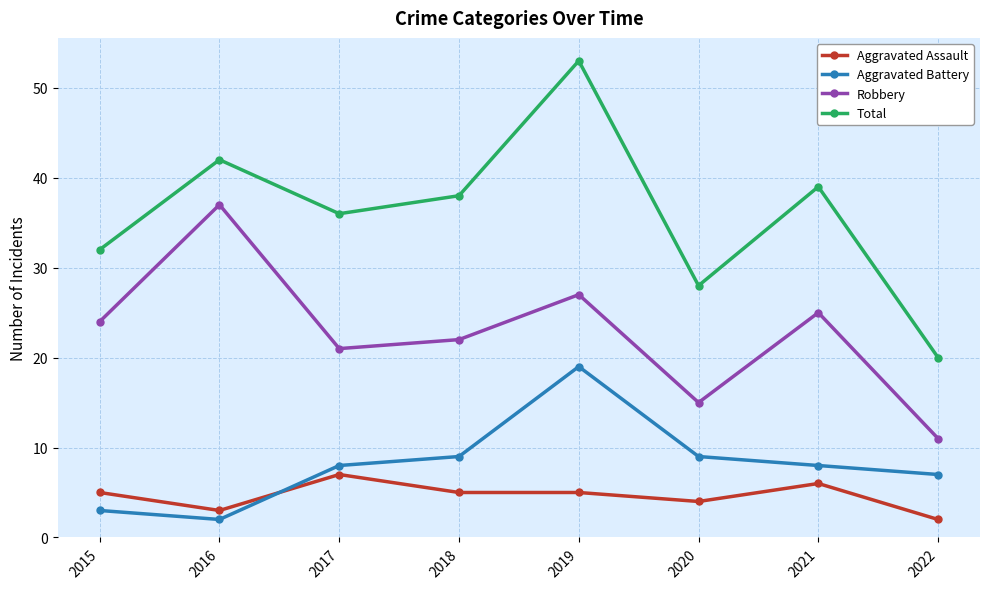

Reading left to right, transcribe all the data shown in this chart.

Aggravated Assault: 2015=5	2016=3	2017=7	2018=5	2019=5	2020=4	2021=6	2022=2
Aggravated Battery: 2015=3	2016=2	2017=8	2018=9	2019=19	2020=9	2021=8	2022=7
Robbery: 2015=24	2016=37	2017=21	2018=22	2019=27	2020=15	2021=25	2022=11
Total: 2015=32	2016=42	2017=36	2018=38	2019=53	2020=28	2021=39	2022=20